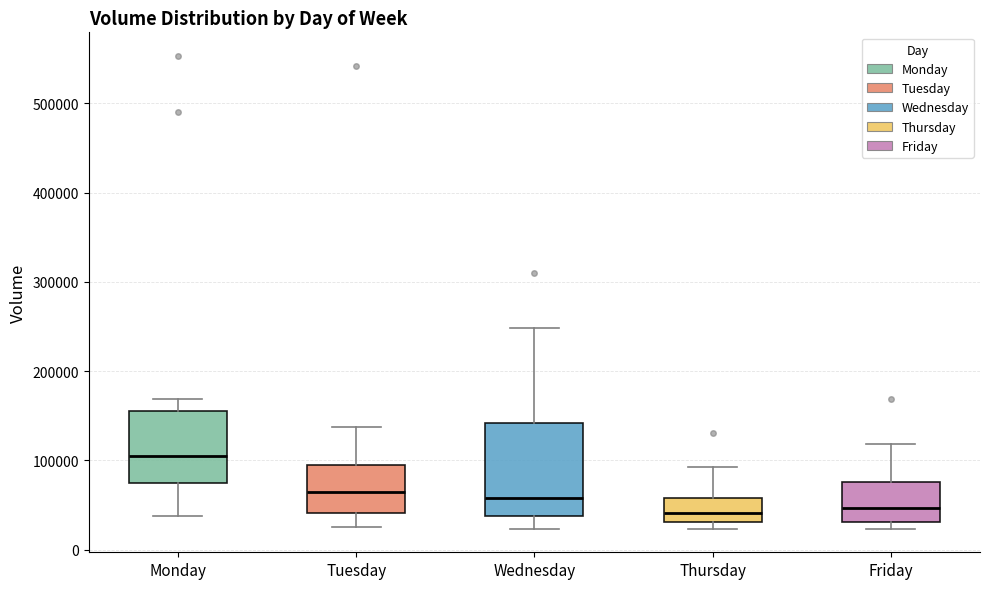

Reading left to right, transcribe this box plot: for each box, give where its median line is, the range the box spans, and where its two whiskers end, as read against the y-axis. The values are not printed on the chart, so give them approximately, as read against the axis.

Monday: median 100000, box 80000 to 160000, whiskers 40000 to 170000
Tuesday: median 60000, box 40000 to 100000, whiskers 30000 to 140000
Wednesday: median 60000, box 40000 to 140000, whiskers 20000 to 250000
Thursday: median 40000, box 30000 to 60000, whiskers 20000 to 90000
Friday: median 50000, box 30000 to 80000, whiskers 20000 to 120000